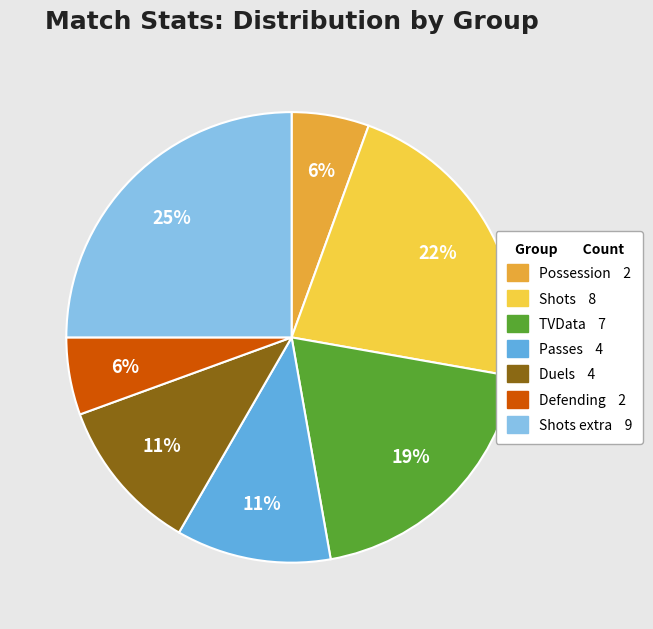

To the nearest percent, what is the average slice percentage?

14%